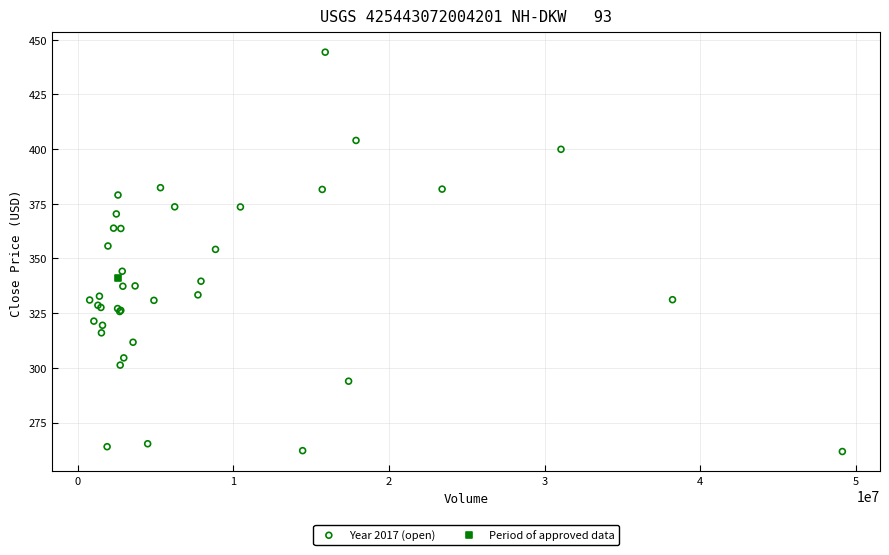

What are all the series names shown in the legend?

Year 2017 (open), Period of approved data